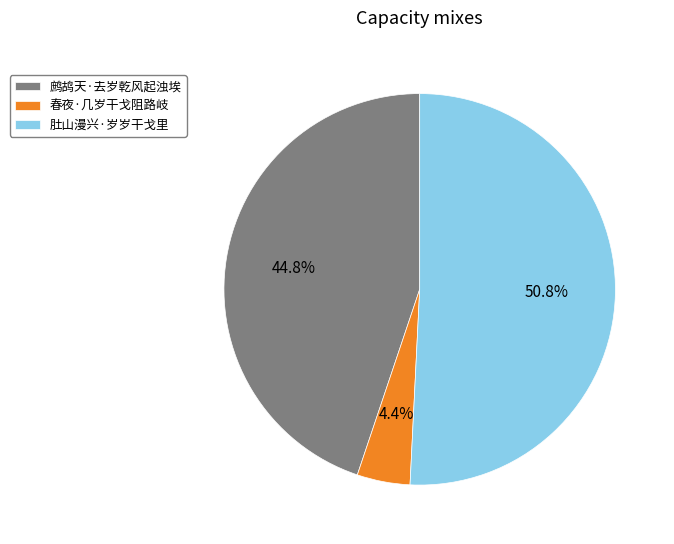

To the nearest percent, what portion does 春夜·几岁干戈阻路岐 represent?

4%